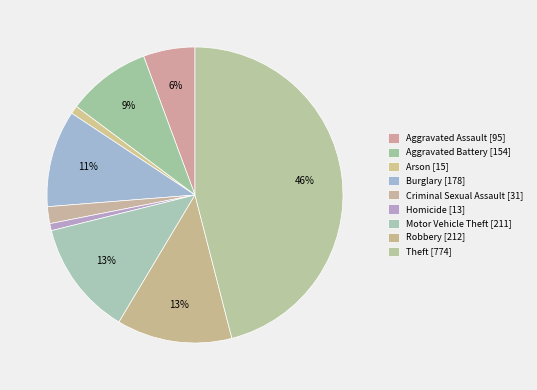

What percentage is the Robbery slice, to the nearest percent?

13%